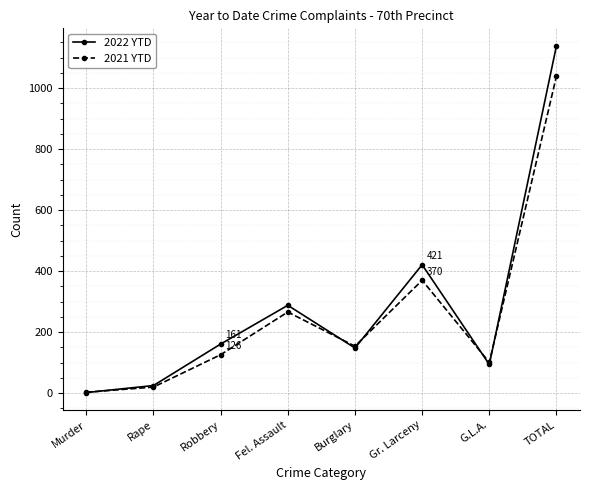

Which series has the largest total across all categories?

2022 YTD